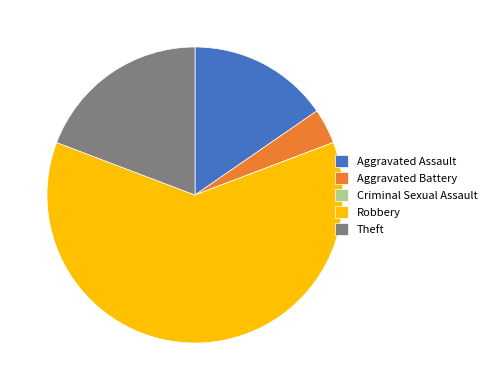

True or false: Robbery accounts for 62% of the total.

True